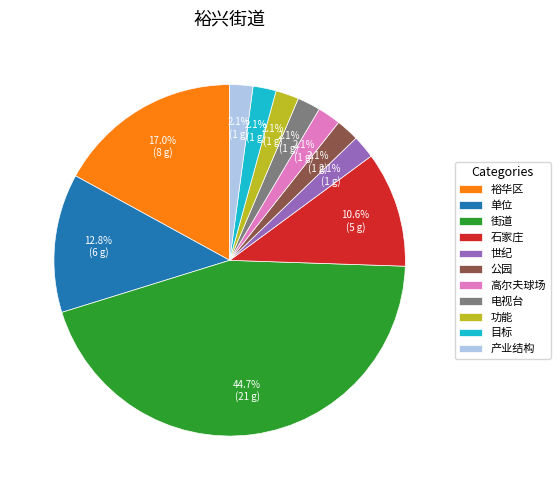

Does 世纪 account for over 50% of the chart?

No